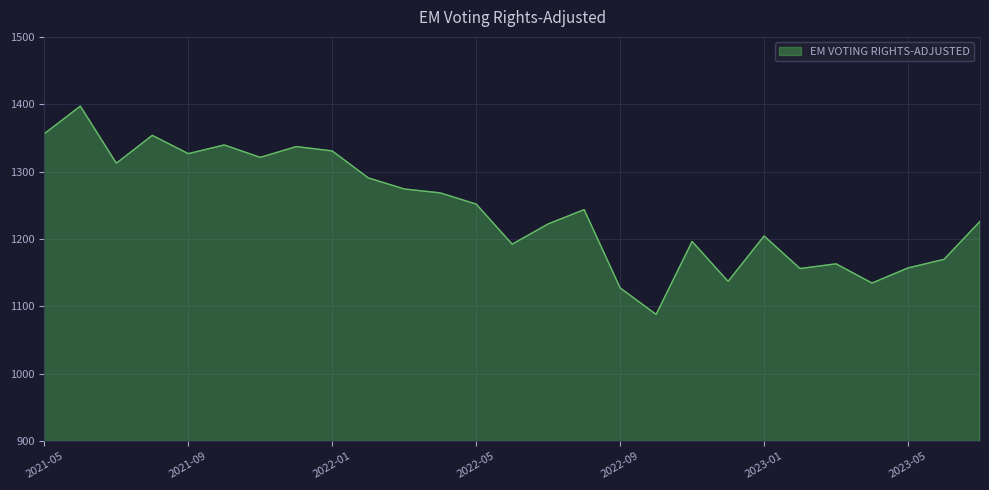

How many lines are shown in the chart?

1